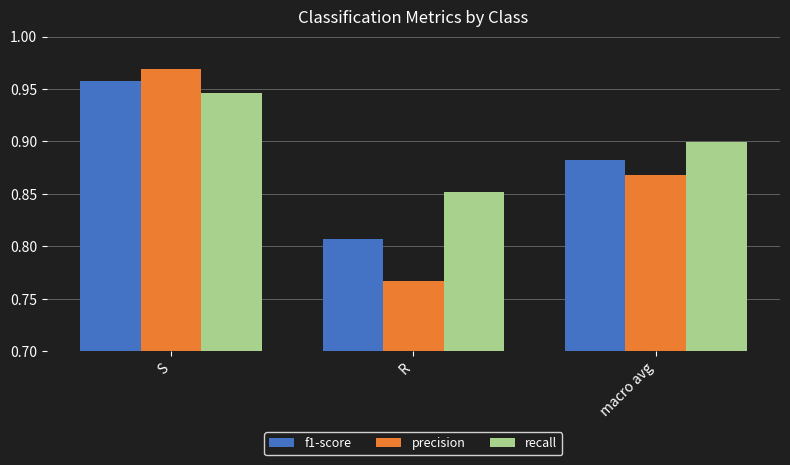

True or false: f1-score has a value of 1.5 at S.

False